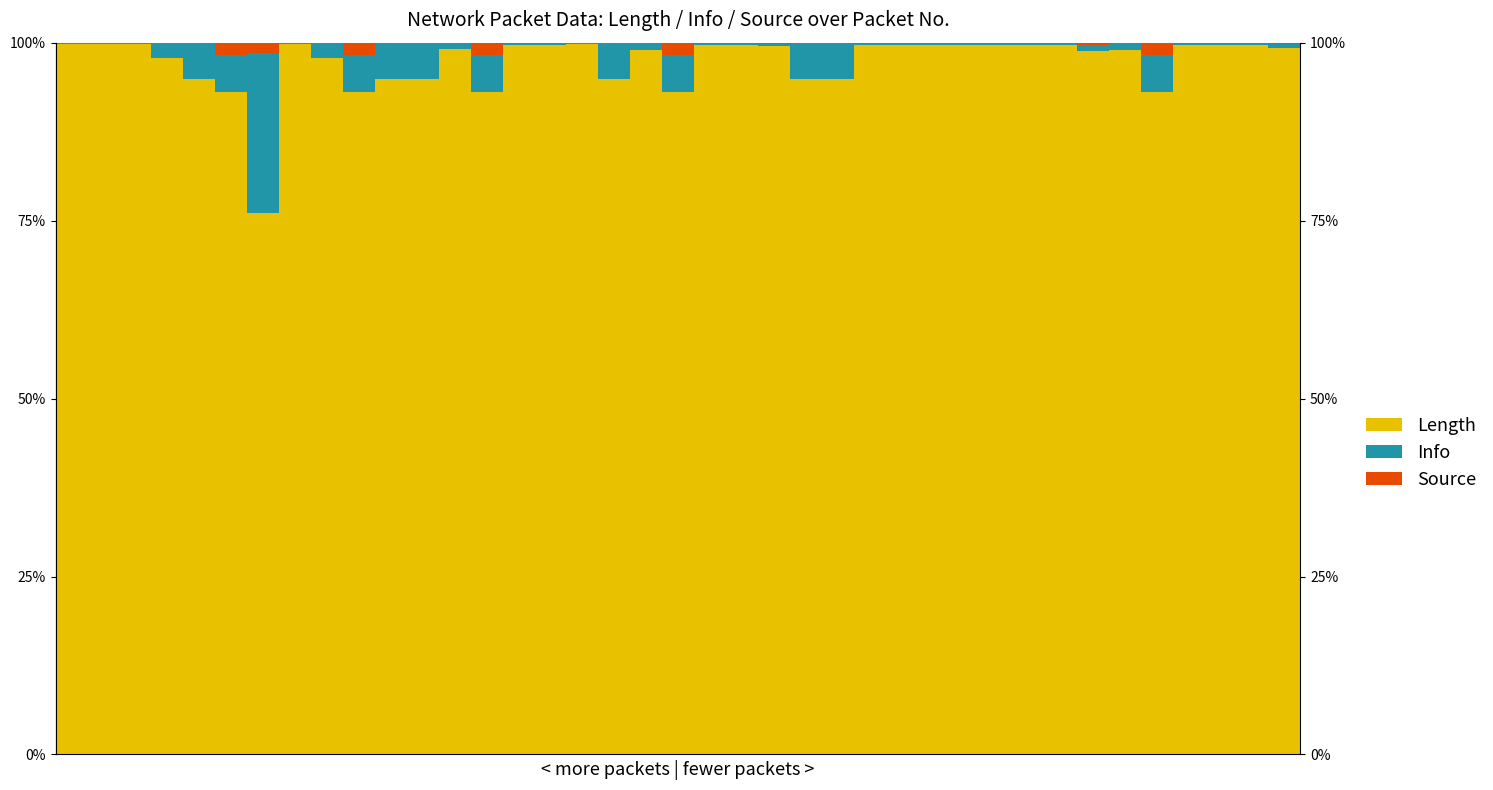

Reading right to left, list all the values displayed in this chart.

Length: 56	430	1494	1494	1494	54	199	269	1494	1494	1494	1494	1494	1494	1494	56	56	601	1494	1494	54	200	56	1198	1494	1494	54	215	56	56	54	92	1126	54	54	56	92	1354	1514	1514
Info: 3	2	3	3	3	3	2	2	3	3	3	3	3	3	3	3	3	2	3	3	3	2	3	2	3	3	3	2	3	3	3	2	2	16	3	3	2	2	3	3
Source: 0	1	1	1	1	1	0	1	1	1	1	1	1	1	1	0	0	1	1	1	1	0	0	1	1	1	1	0	0	0	1	0	0	1	1	0	0	0	0	0